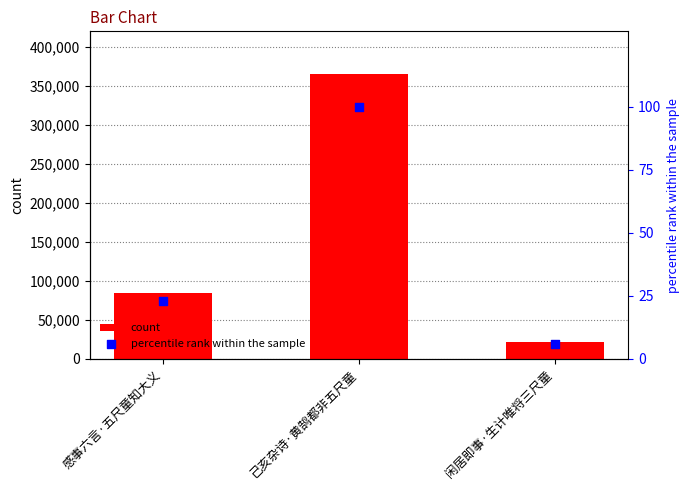

Is the value of count at 感事六言·五尺童知大义 greater than the value of percentile rank within the sample at 感事六言·五尺童知大义?

Yes